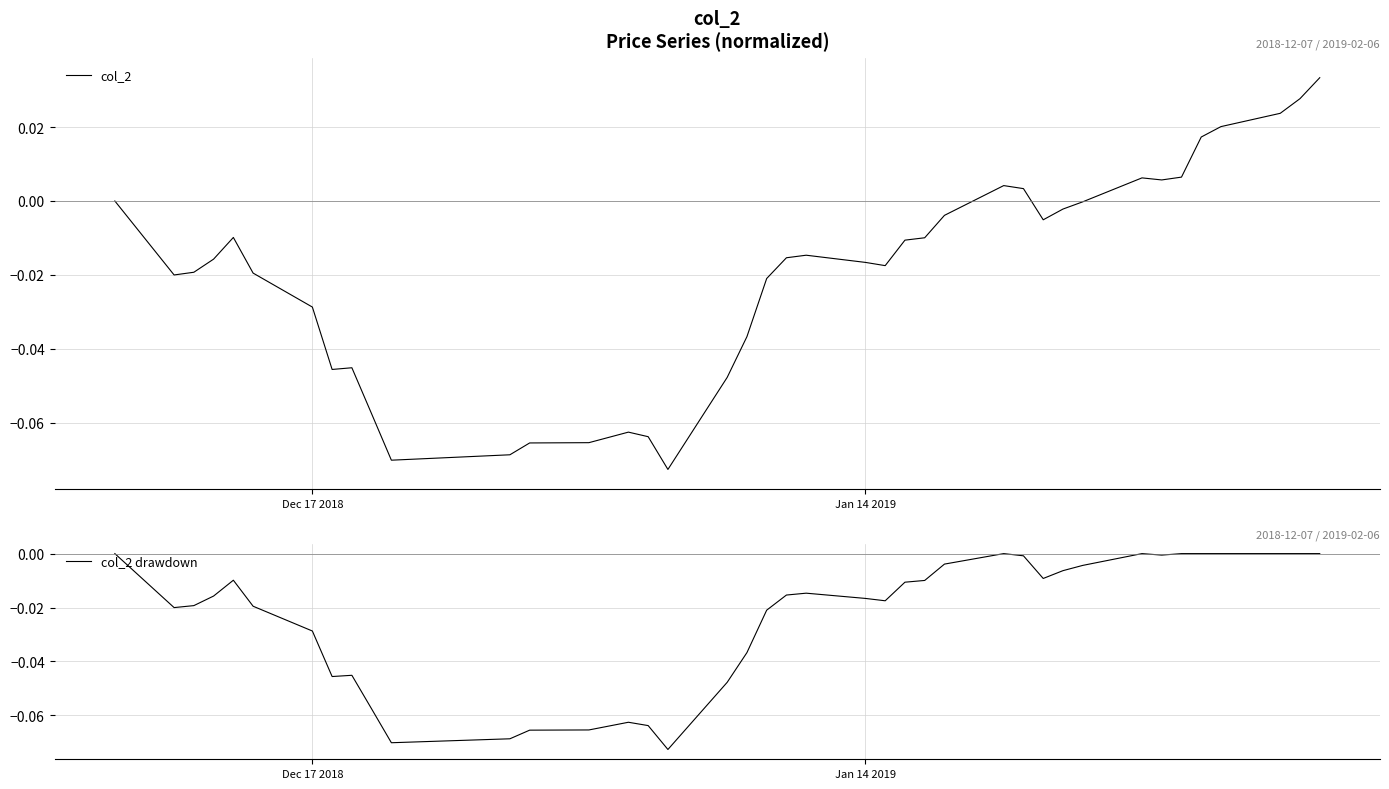

Is it true that col_2 equals 0.0 at 32?

False